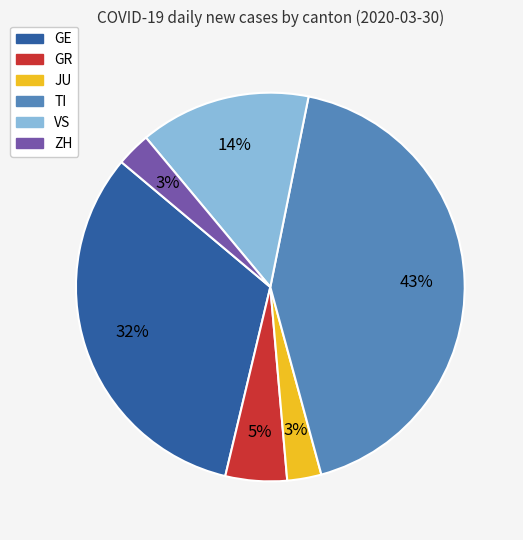

Is there a majority slice in this chart?

No